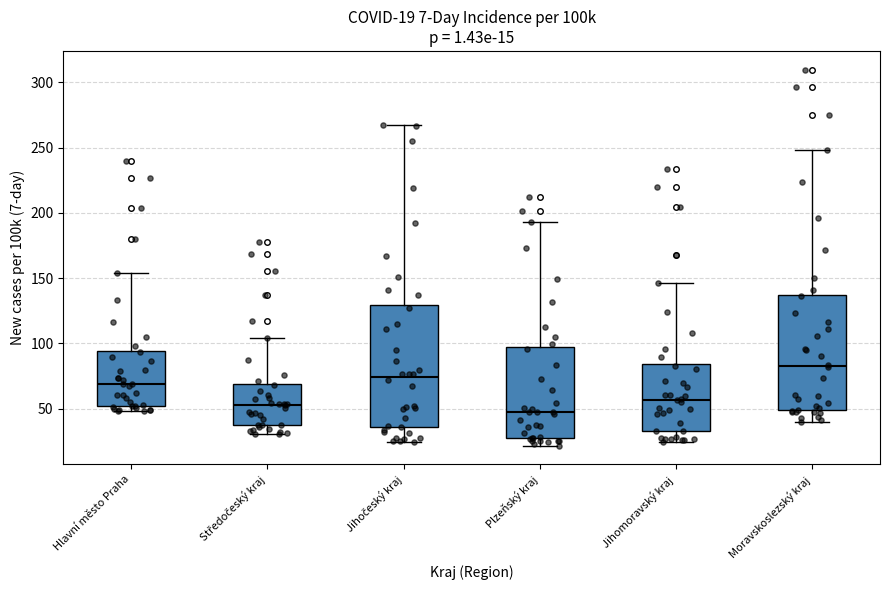

Which box is the tallest, from its lower edge to its upper edge?

Jihočeský kraj